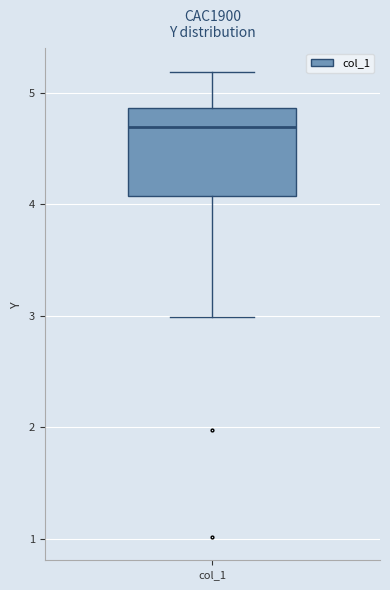

Transcribe this box plot: give where the median line is, the range the box spans, and where the two whiskers end, as read against the y-axis. The values are not printed on the chart, so give them approximately, as read against the axis.

median 4.7, box 4.1 to 4.9, whiskers 3.0 to 5.2